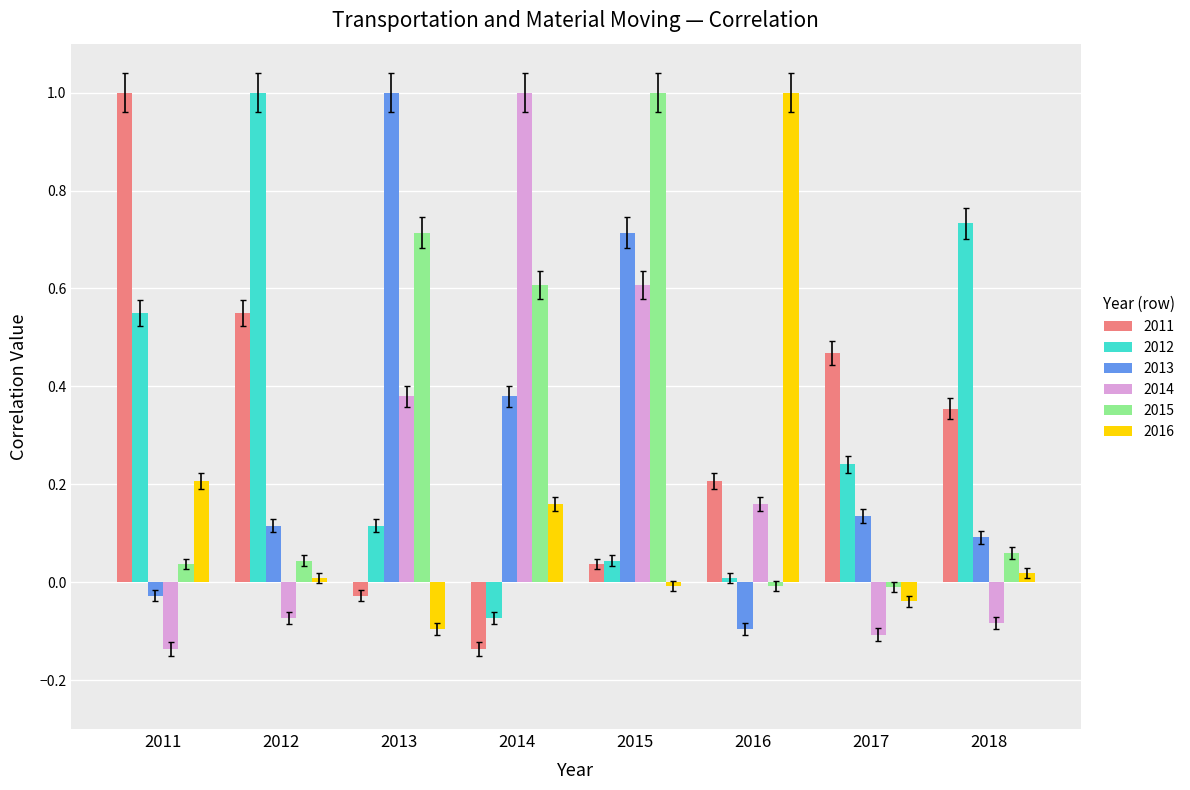

The 2011 series shows -0.0 at 2013. True or false?

True